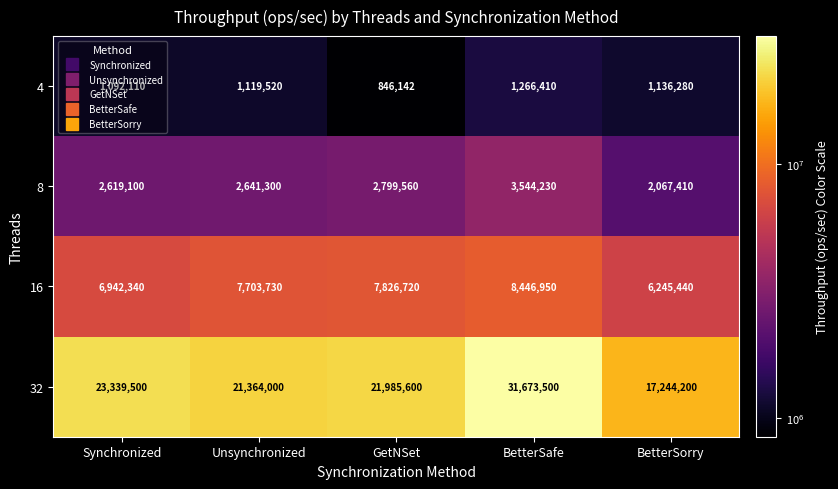

Which series has the largest total across all categories?

32